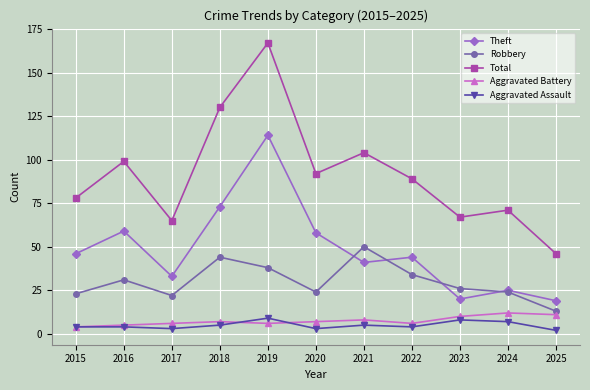

Which series has the largest total across all categories?

Total